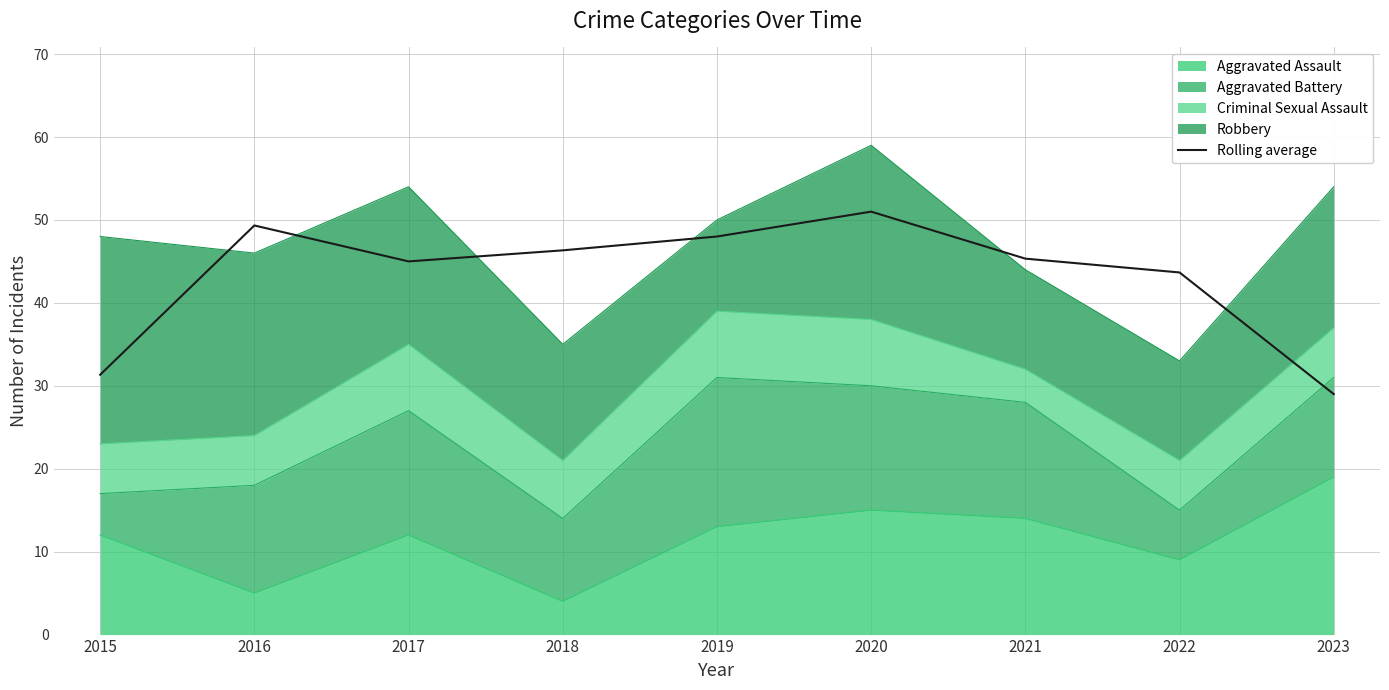

What is the value of the 5th point from the left?

48.0